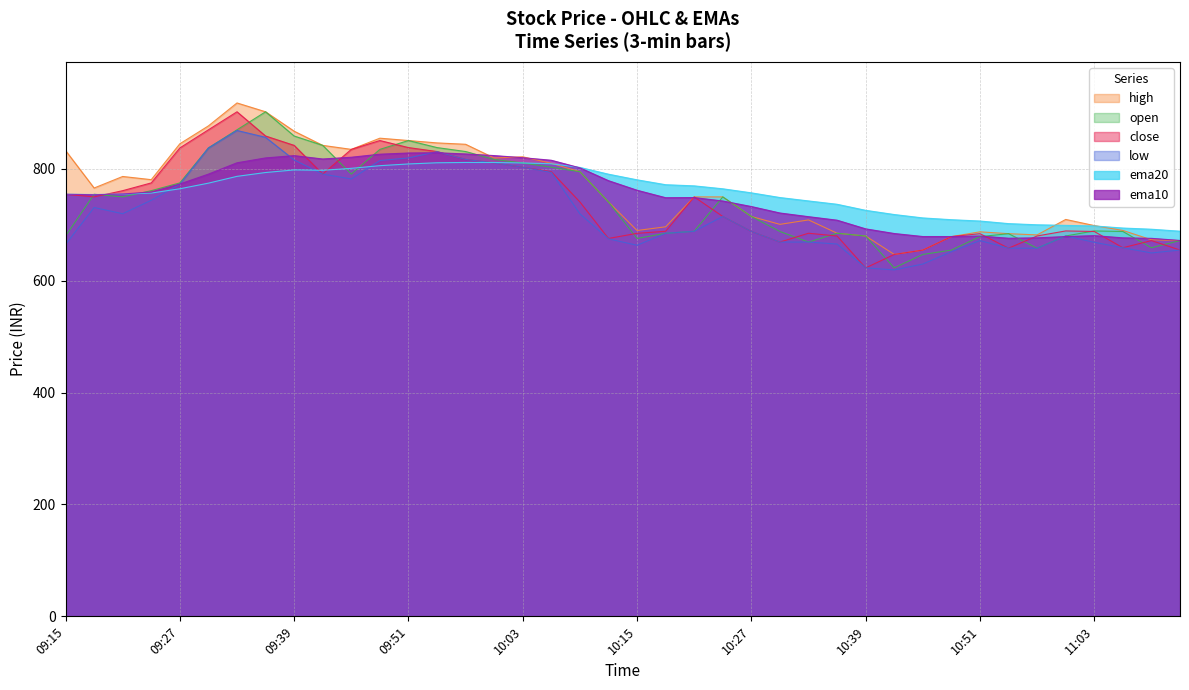

Where do ema20 and open first cross each other?

09:15 and 09:18